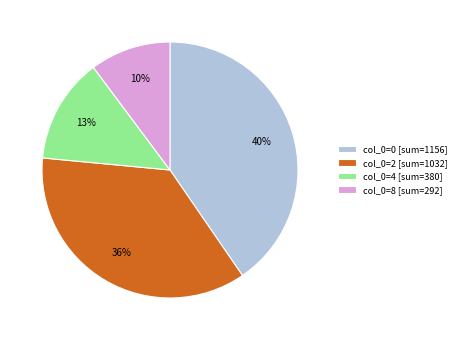

To the nearest percent, what is the difference between the largest and smallest slice percentages?

30%